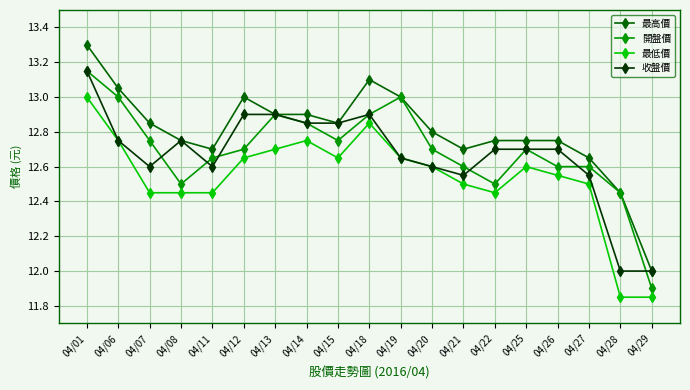

Where is the first local maximum for 開盤價?

04/13